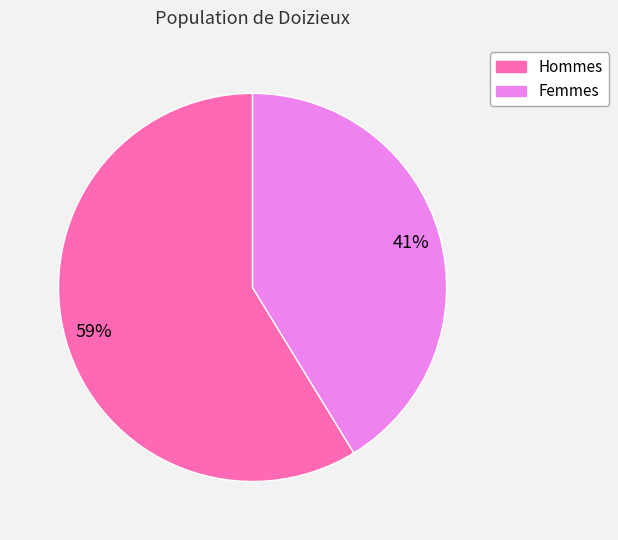

How many slices are in this pie chart?

2